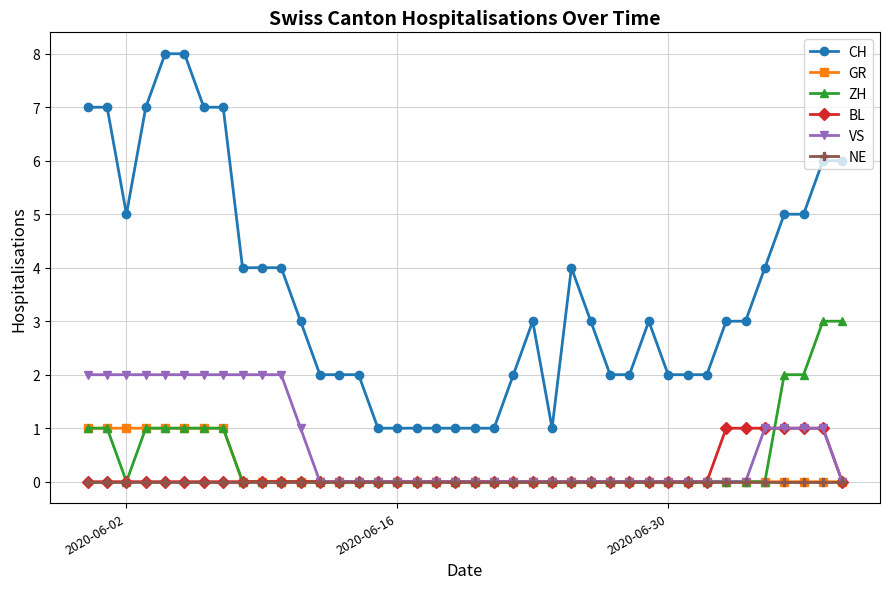

What is the value of the CH point at the 22nd from the left?

1